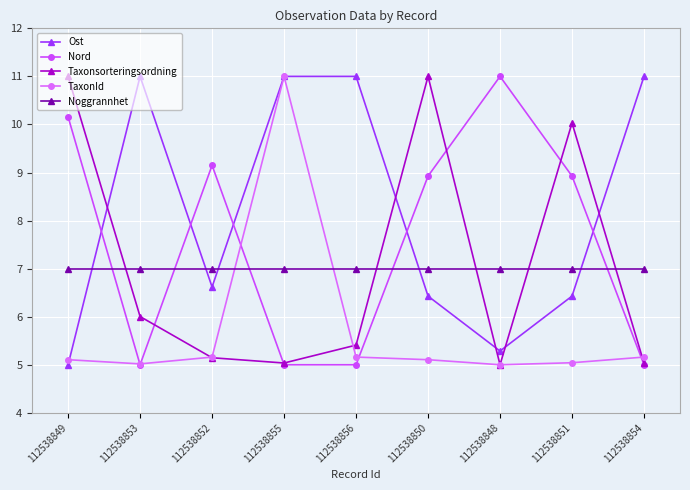

What is the total value across all series at 112538852?

33.1